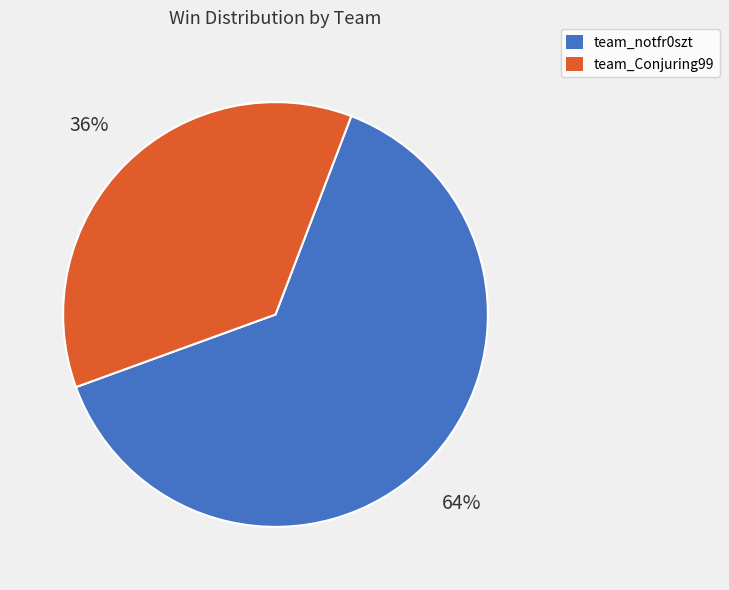

True or false: team_notfr0szt accounts for 64% of the total.

True